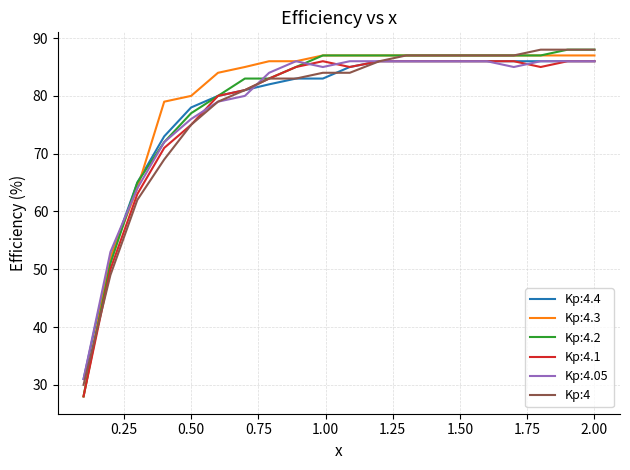

What is the minimum value for Kp:4.4?

31